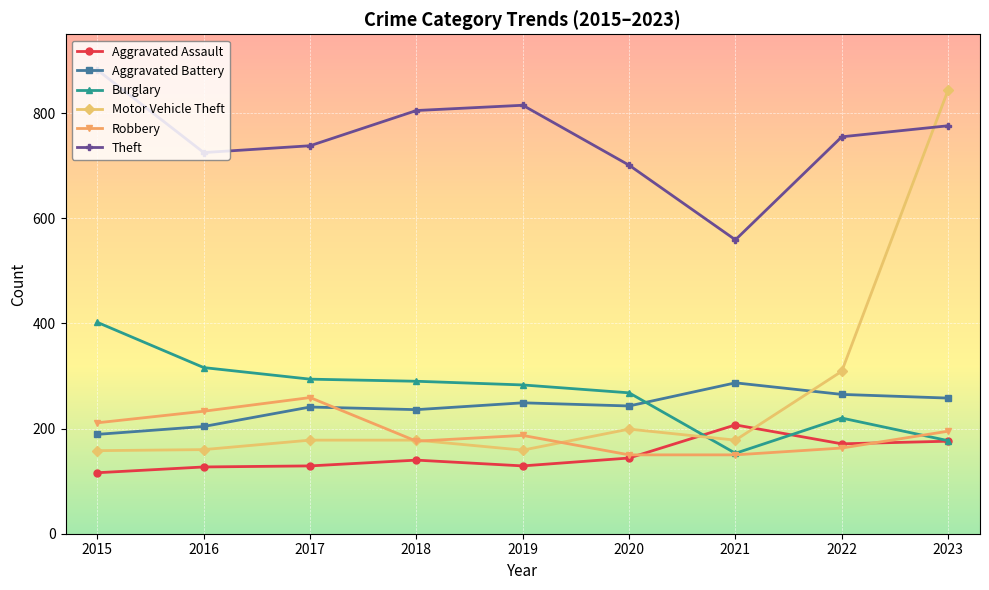

Which series has the largest range (max minus min)?

Motor Vehicle Theft